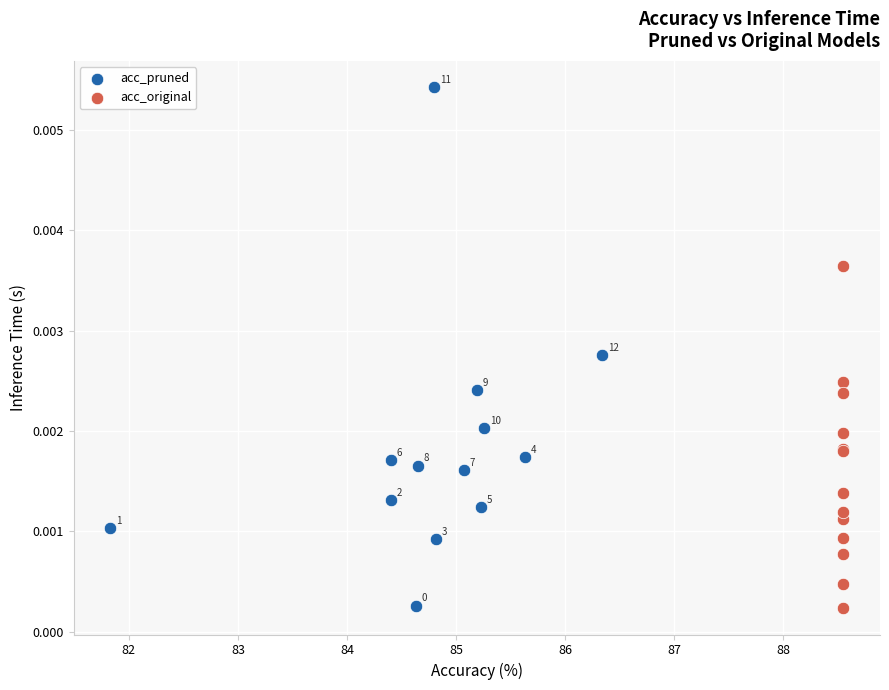

What are all the series names shown in the legend?

acc_pruned, acc_original